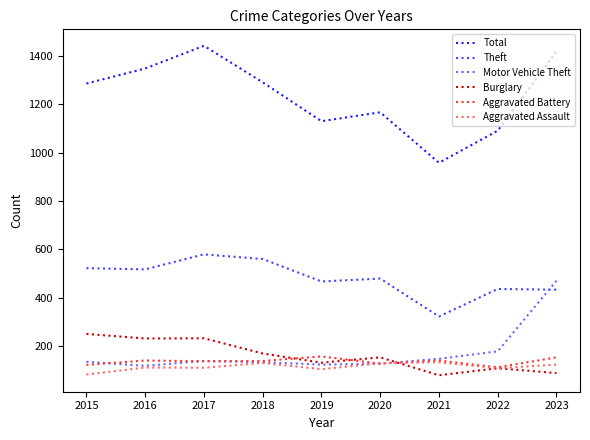

What is the average value of the Aggravated Battery series?

136